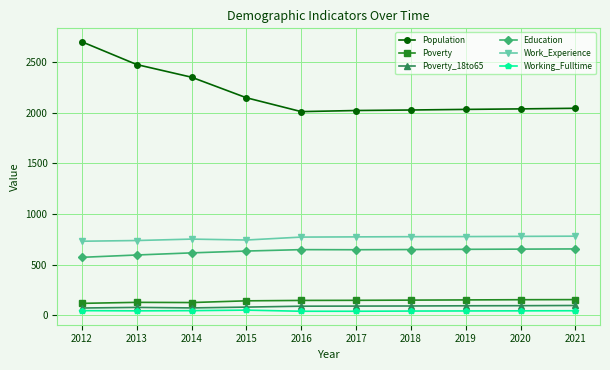

What is the greatest value displayed?

2701